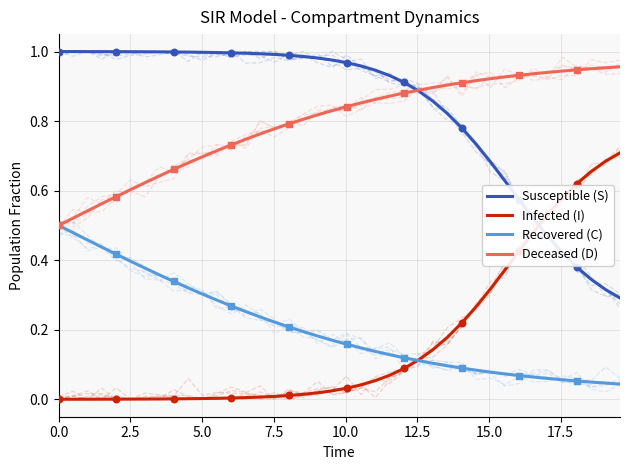

Which series has the largest total across all categories?

Susceptible (S)